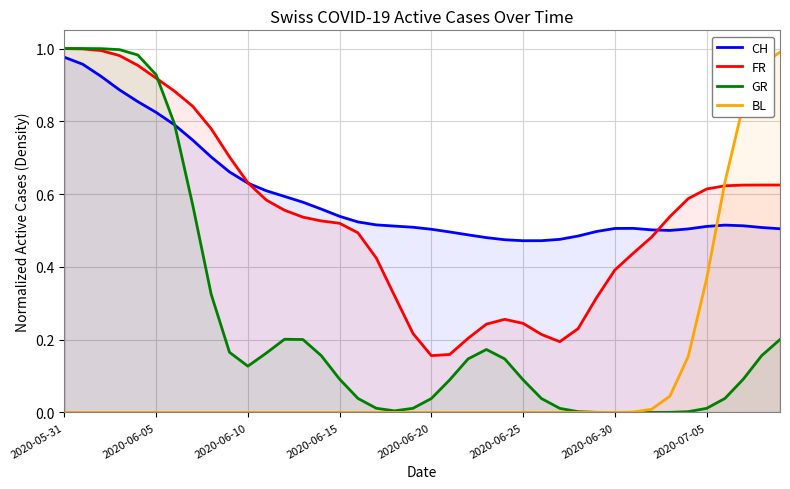

Reading left to right, list all the values displayed in this chart.

CH: 1.0	1.0	0.9	0.9	0.9	0.8	0.8	0.7	0.7	0.7	0.6	0.6	0.6	0.6	0.6	0.5	0.5	0.5	0.5	0.5	0.5	0.5	0.5	0.5	0.5	0.5	0.5	0.5	0.5	0.5	0.5	0.5	0.5	0.5	0.5	0.5	0.5	0.5	0.5	0.5
FR: 1.0	1.0	1.0	1.0	1.0	0.9	0.9	0.8	0.8	0.7	0.6	0.6	0.6	0.5	0.5	0.5	0.5	0.4	0.3	0.2	0.2	0.2	0.2	0.2	0.3	0.2	0.2	0.2	0.2	0.3	0.4	0.4	0.5	0.5	0.6	0.6	0.6	0.6	0.6	0.6
GR: 1.0	1.0	1.0	1.0	1.0	0.9	0.8	0.6	0.3	0.2	0.1	0.2	0.2	0.2	0.2	0.1	0.0	0.0	0.0	0.0	0.0	0.1	0.1	0.2	0.1	0.1	0.0	0.0	0.0	0.0	0.0	0.0	0.0	0.0	0.0	0.0	0.0	0.1	0.2	0.2
BL: 0.0	0.0	0.0	0.0	0.0	0.0	0.0	0.0	0.0	0.0	0.0	0.0	0.0	0.0	0.0	0.0	0.0	0.0	0.0	0.0	0.0	0.0	0.0	0.0	0.0	0.0	0.0	0.0	0.0	0.0	0.0	0.0	0.0	0.0	0.2	0.4	0.6	0.8	1.0	1.0